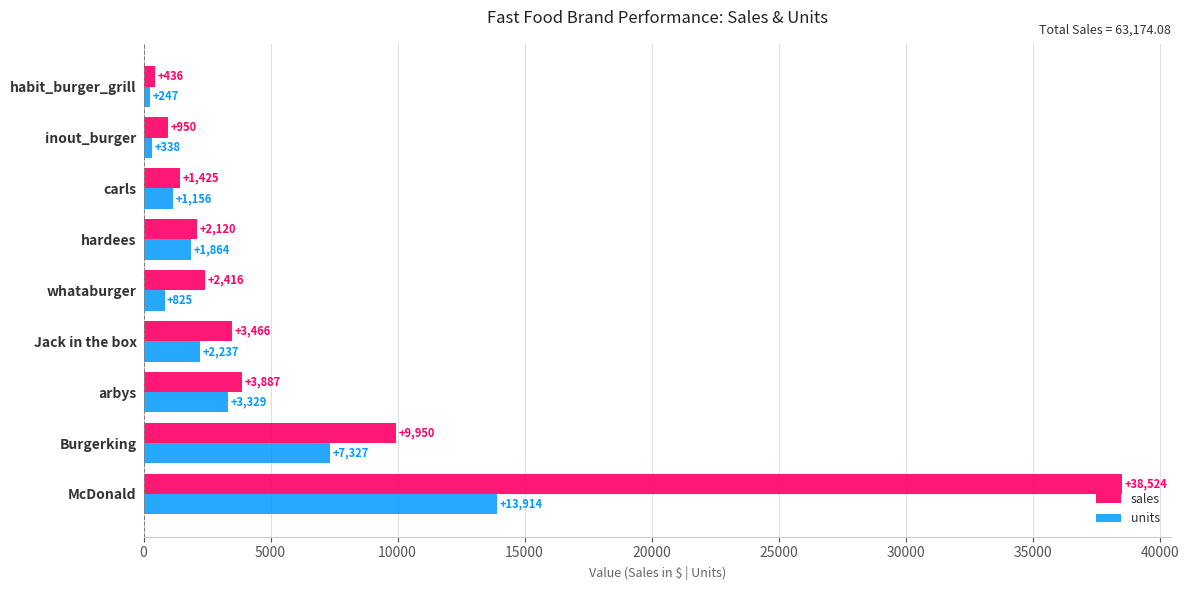

What is the average value of the sales series?

7019.3